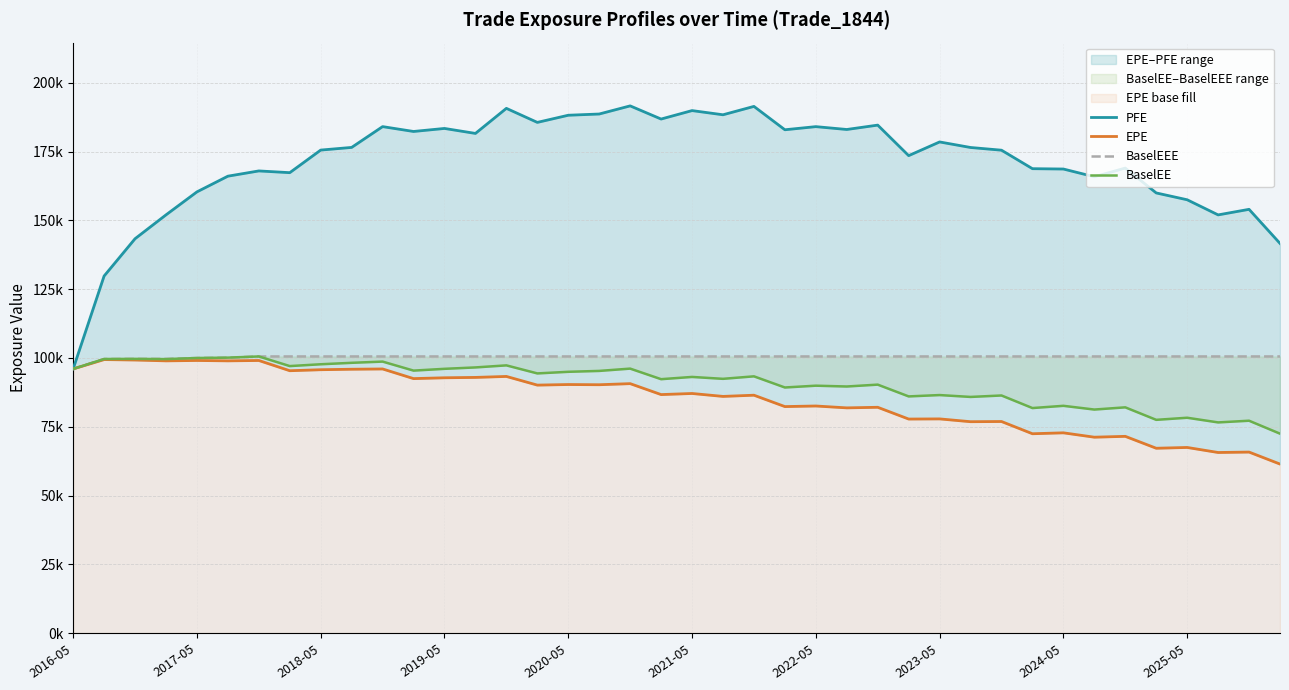

Does the chart display data point markers on the line(s)?

No